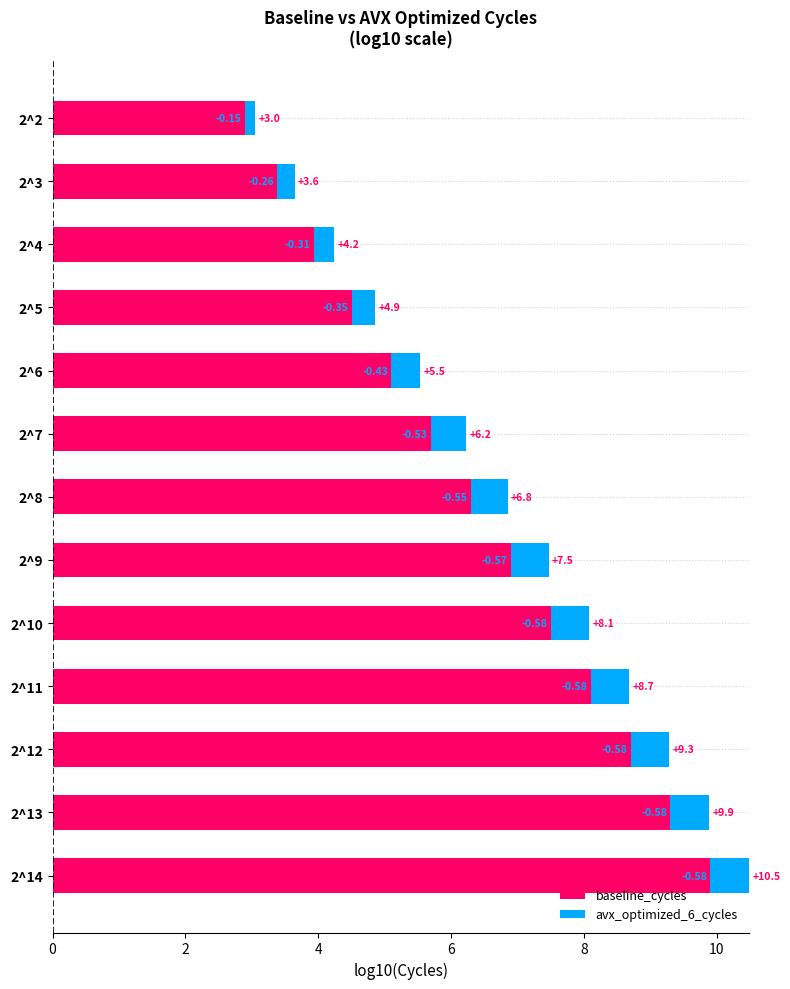

What is the sum of the avx_optimized_6_cycles values at 2^11 and 2^13?

-1.2